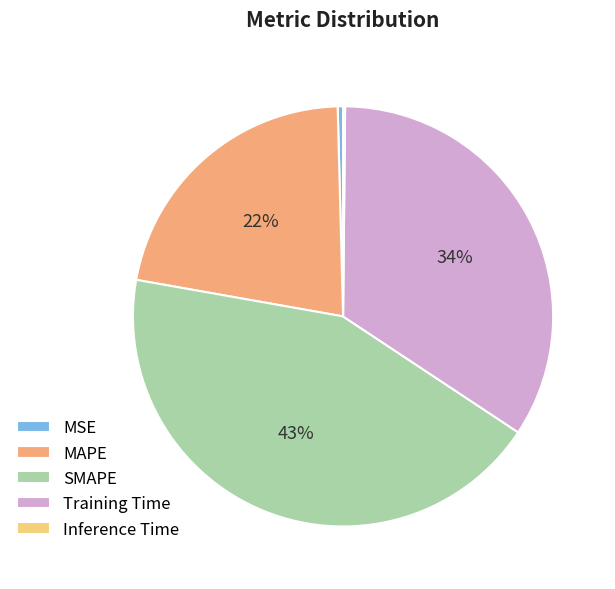

To the nearest percent, what percentage of the pie is Training Time?

34%